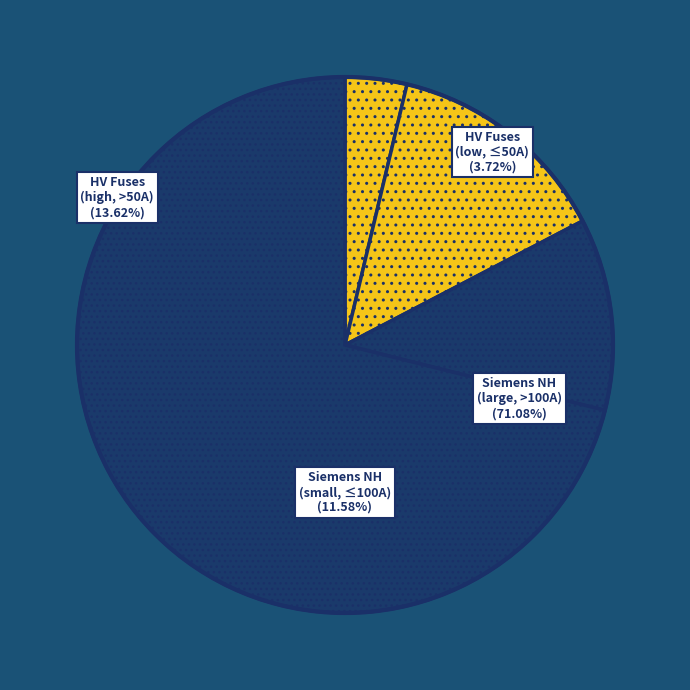

The HV 25A slice represents 10% of the pie. True or false?

False